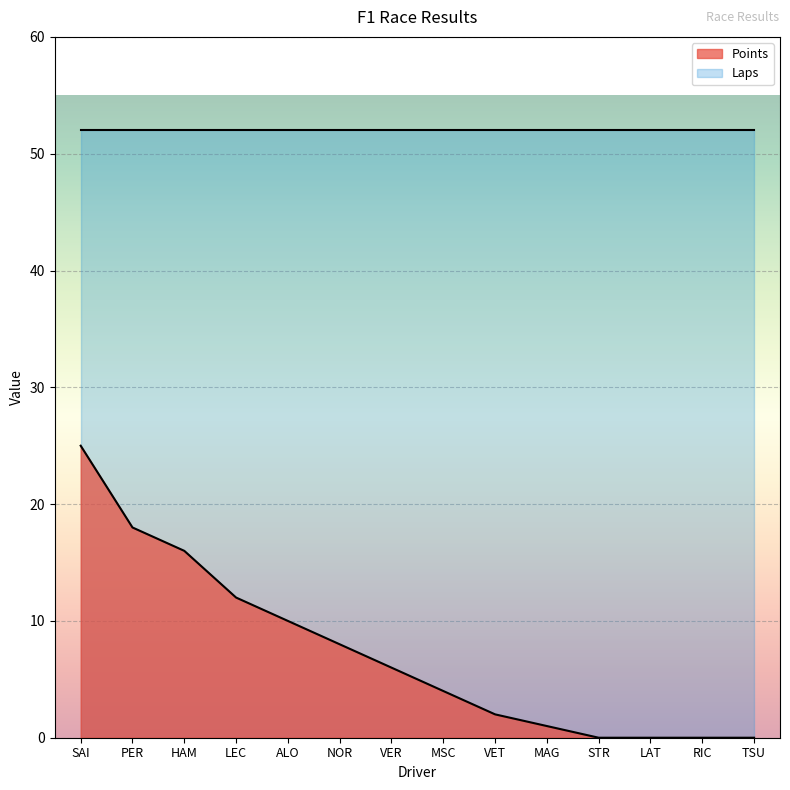

How many data points are less than 6?

7